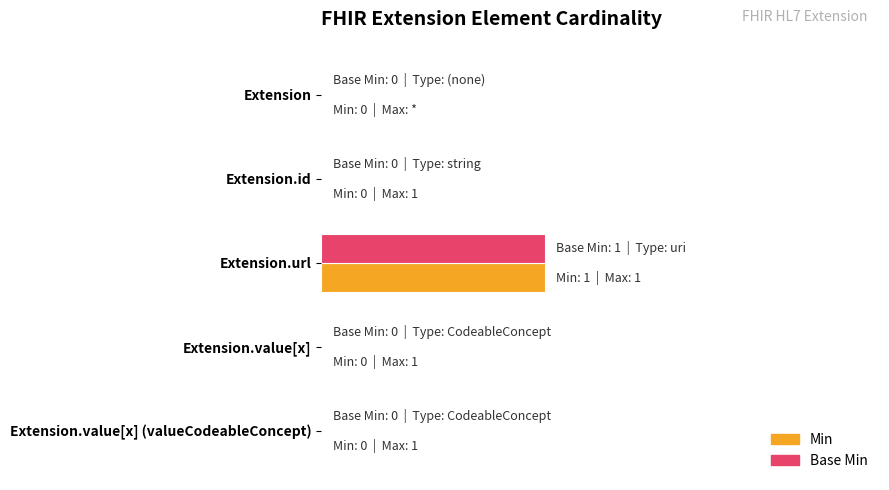

What are all the series names shown in the legend?

Min, Base Min